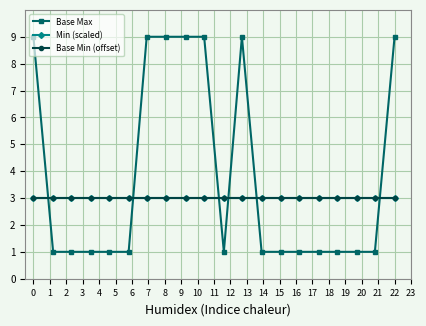

Does the chart have visible grid lines?

Yes